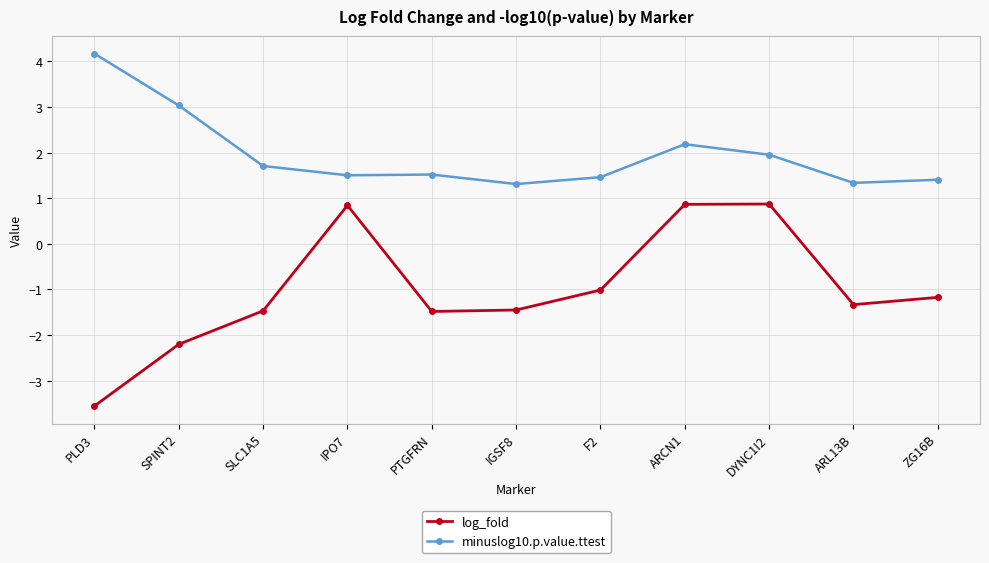

What is the value of the log_fold point at the 11th from the left?

-1.2